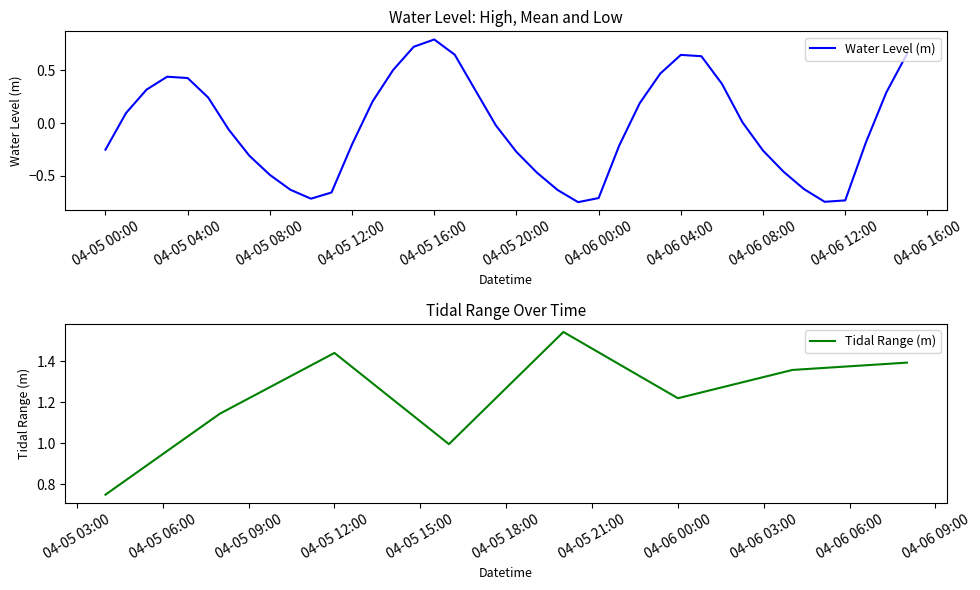

At which category does the chart reach its minimum across all series?

2024-04-05 23:00:00